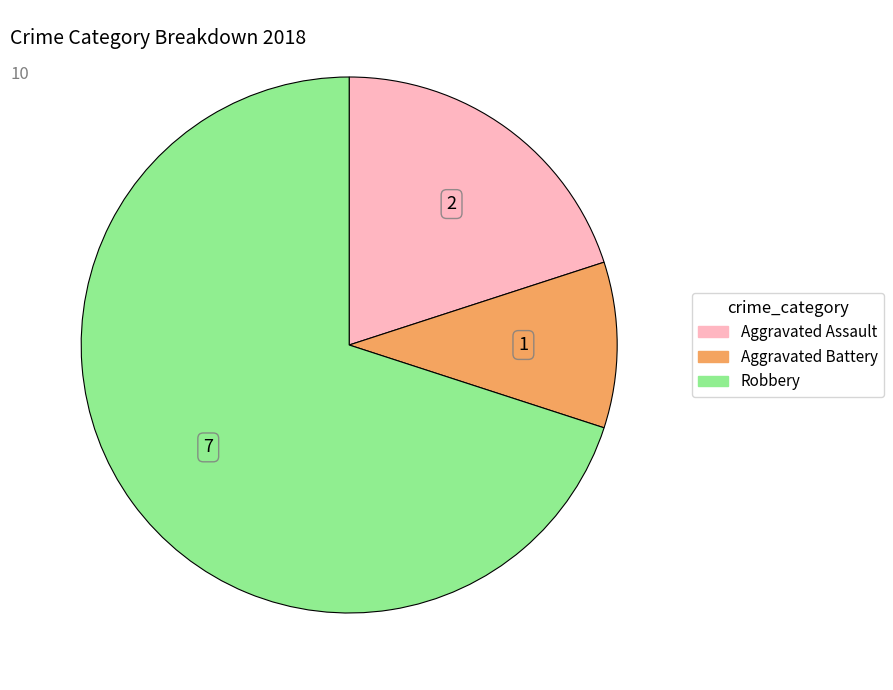

Is there a majority slice in this chart?

Yes